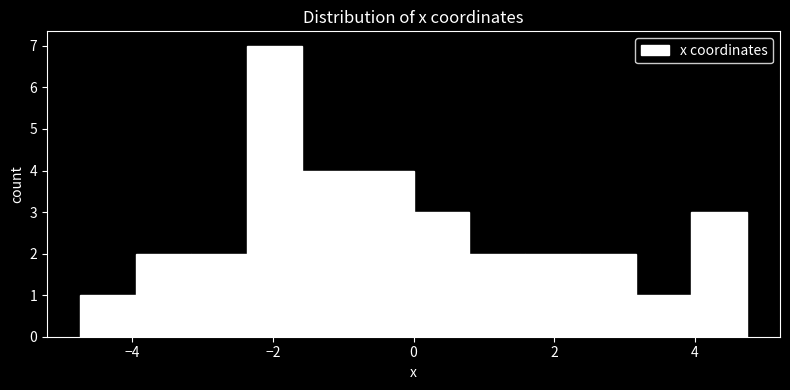

Read against the x-axis, roughly where is the centre of the tallest bar?

-2.0